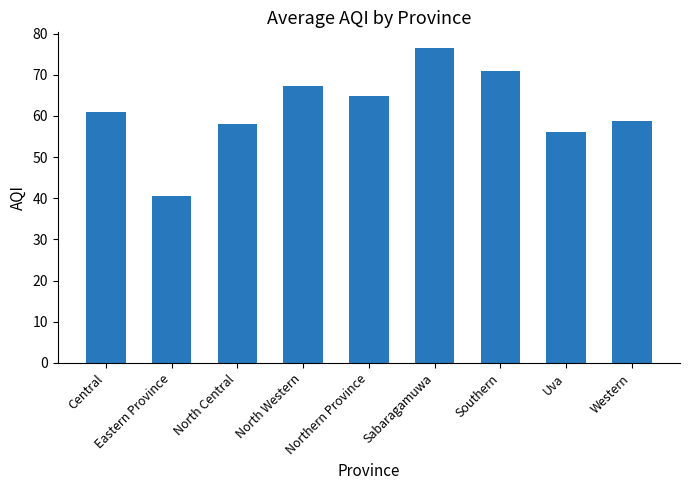

List the labels in order of value, smallest first.

Eastern Province, Uva, North Central, Western, Central, Northern Province, North Western, Southern, Sabaragamuwa